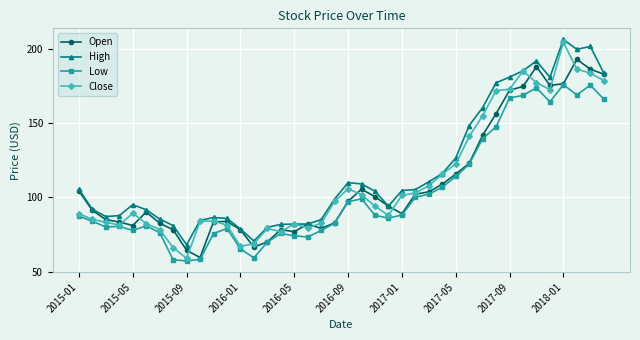

True or false: High and Low intersect in this chart.

False